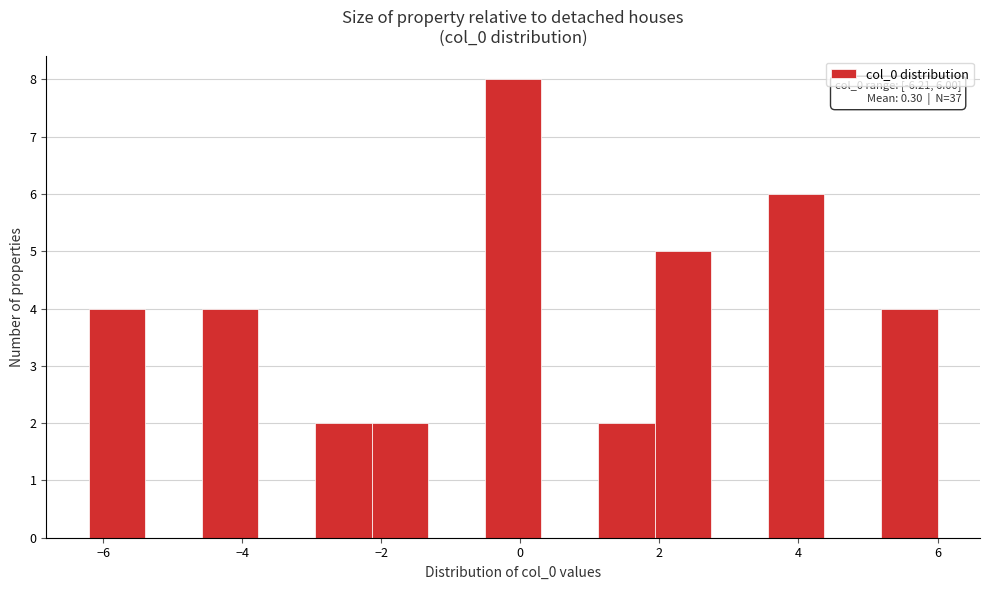

Over which range of the x-axis is the bar tallest?

-0.6 to 0.4